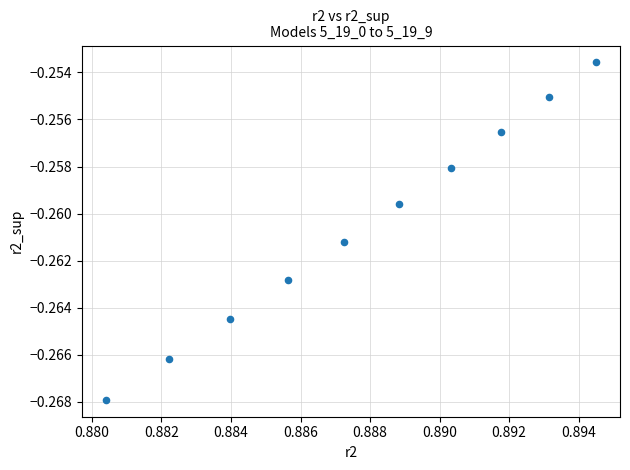

What is the average X value?

0.9